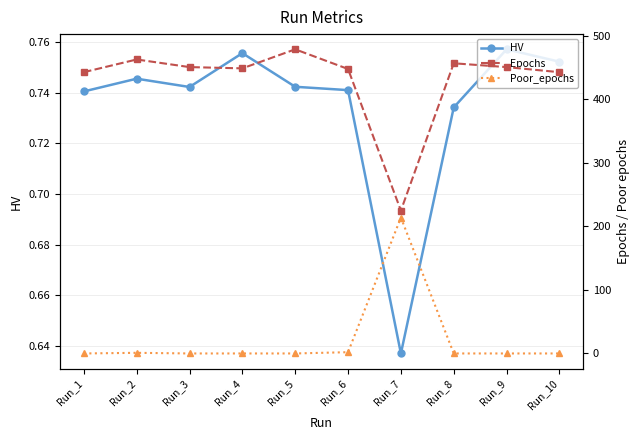

Reading left to right, what are all the values shown in this chart?

HV: 0.7	0.7	0.7	0.8	0.7	0.7	0.6	0.7	0.8	0.8
Epochs: 443.0	463.0	451.0	449.0	479.0	448.0	225.0	457.0	451.0	443.0
Poor_epochs: 0.0	1.0	0.0	0.0	0.0	2.0	214.0	0.0	0.0	0.0